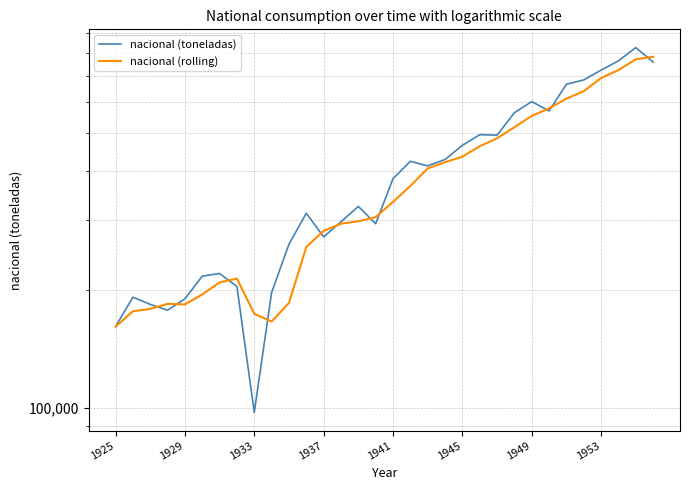

At 11, list the series in order from smallest to largest.

nacional (rolling), nacional (toneladas)